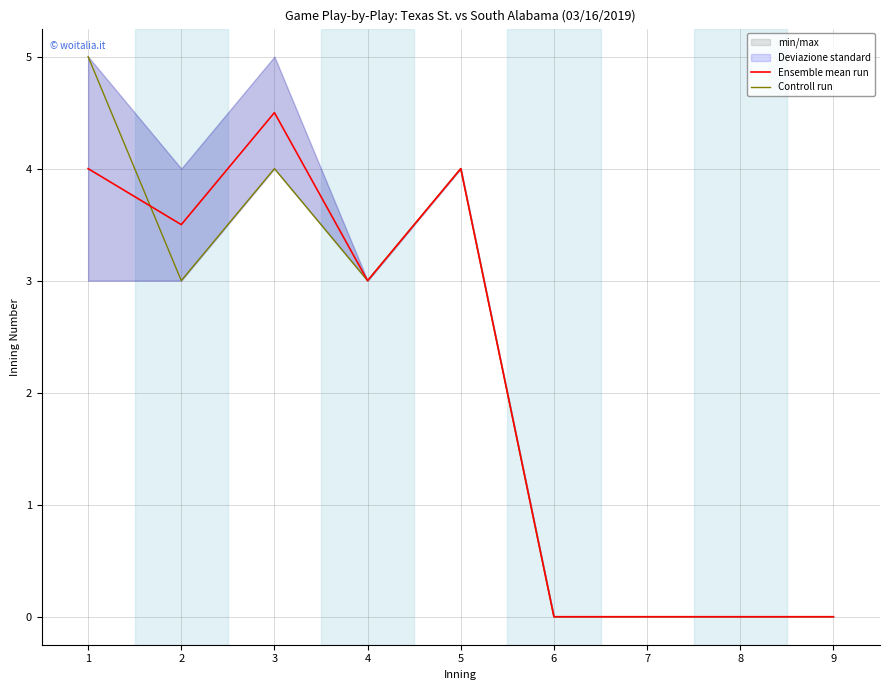

After their last crossing, which series has the higher values: Controll run or Ensemble mean run?

Ensemble mean run